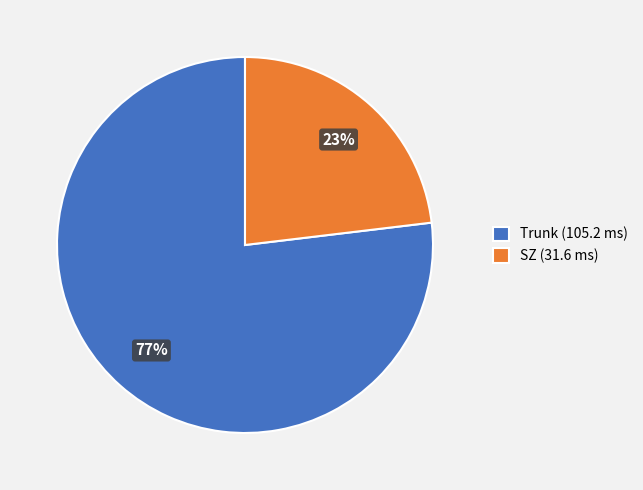

What is the ratio of the value at SZ to the value at Trunk?

0.3